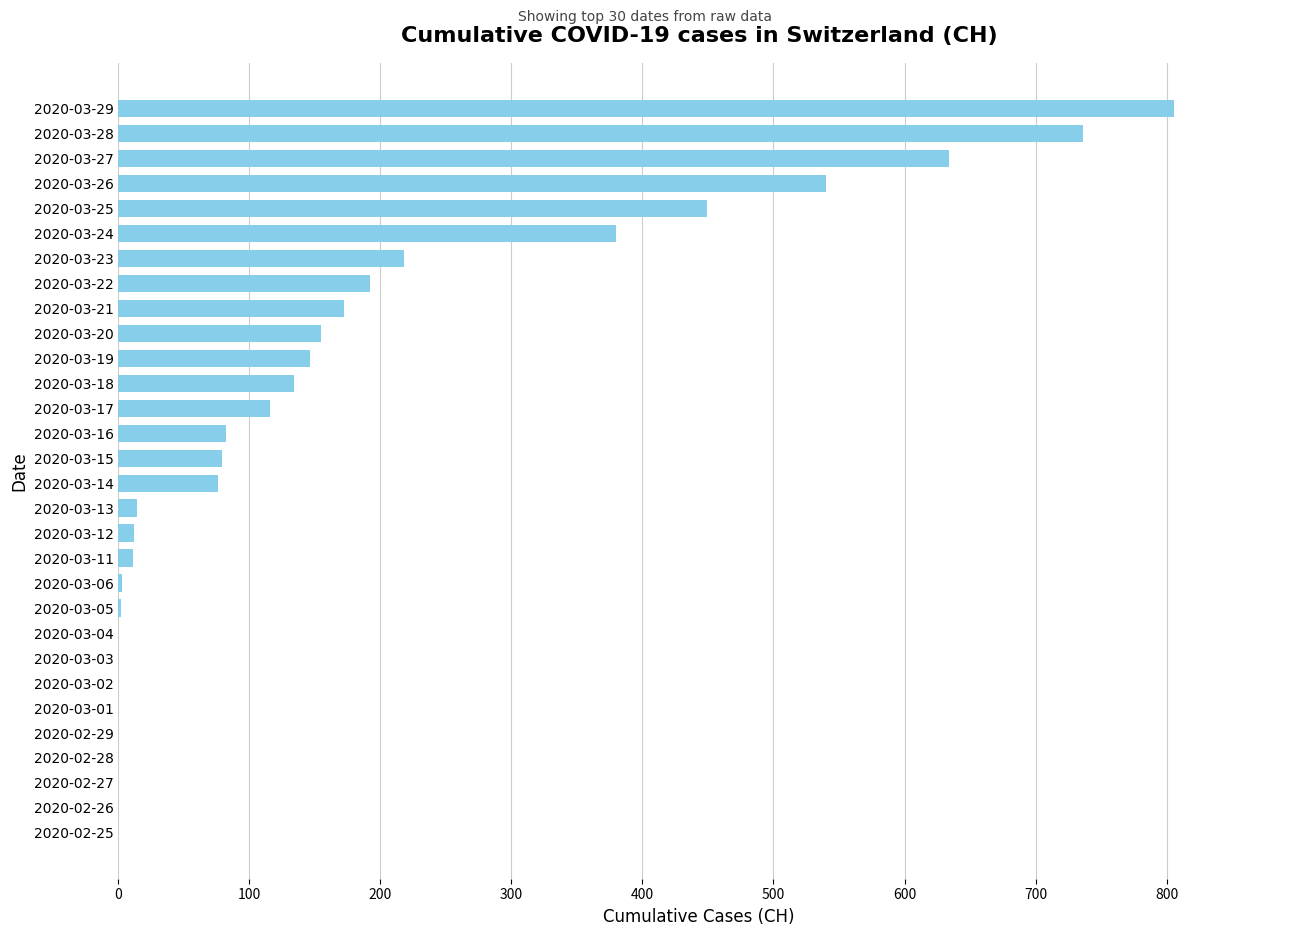

Count the number of categories in the chart.

30